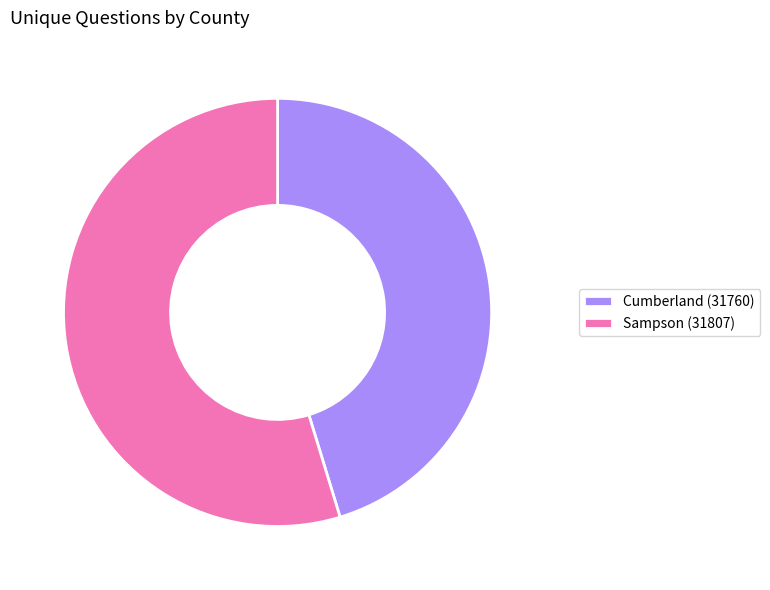

Combined, do Cumberland (31760) and Sampson (31807) account for over 50%?

Yes